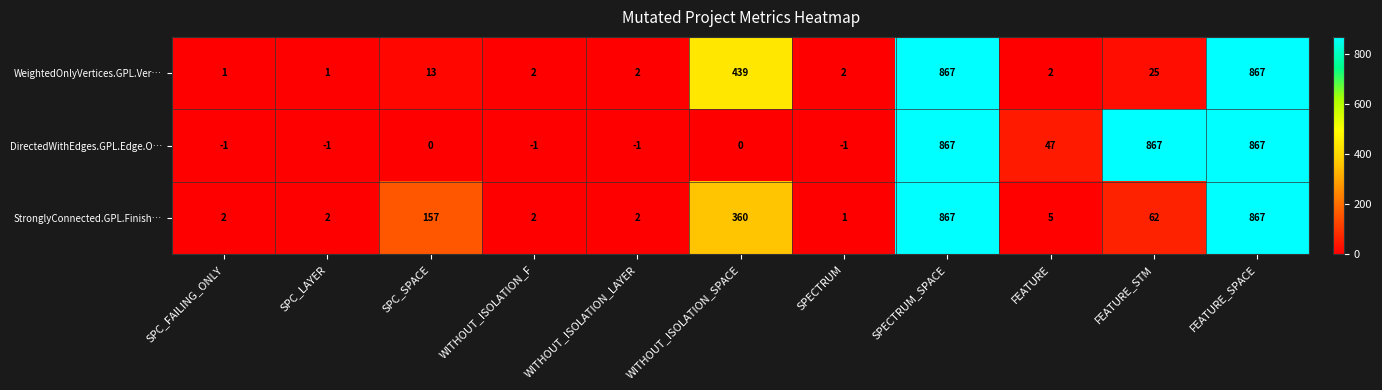

What is the sum of all StronglyConnected.GPL.Finish… values?

2327